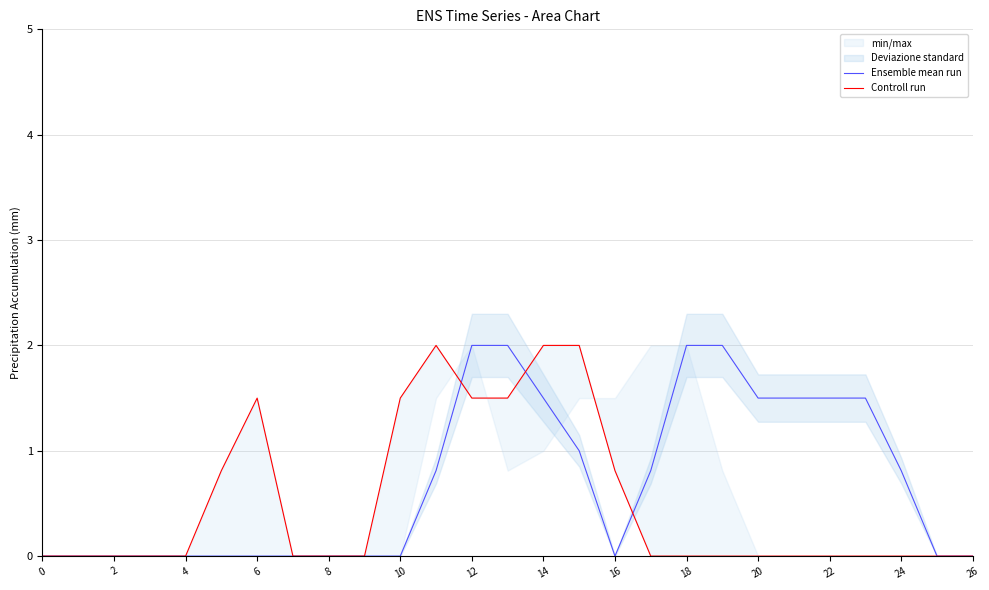

Does the chart have visible grid lines?

Yes